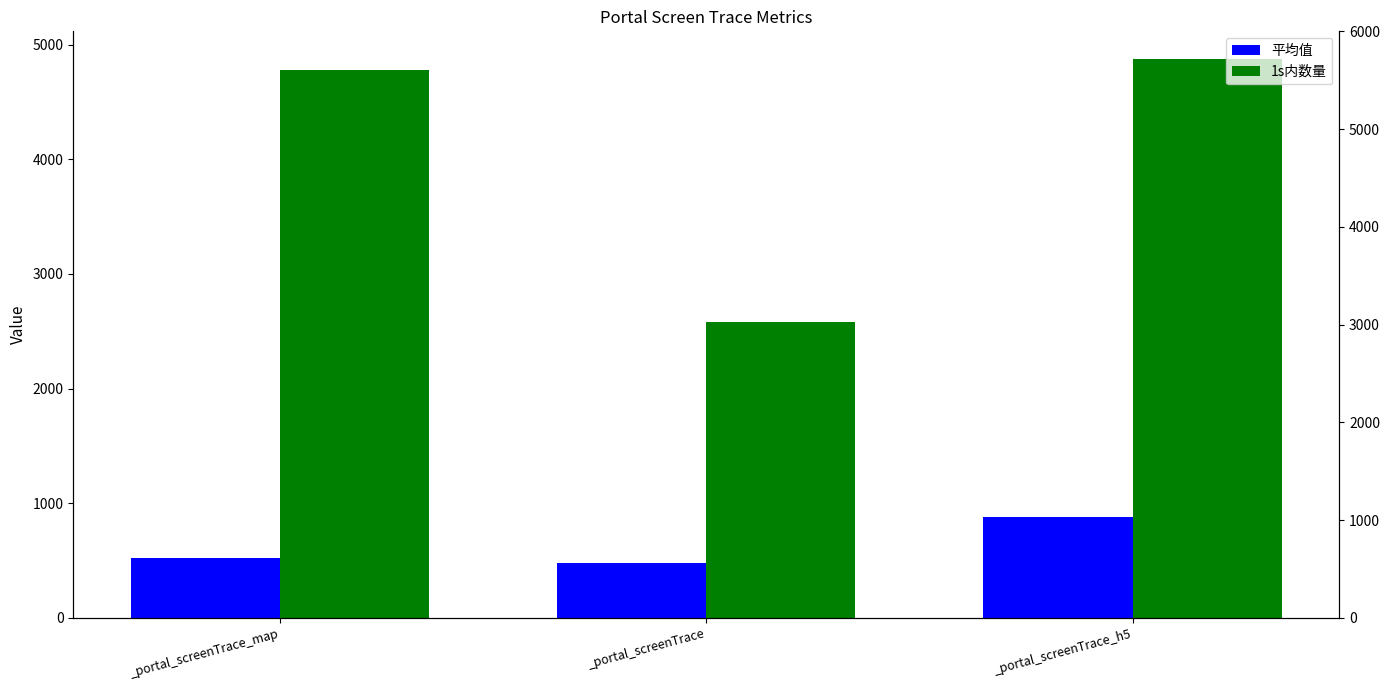

How many distinct data groups are displayed?

2